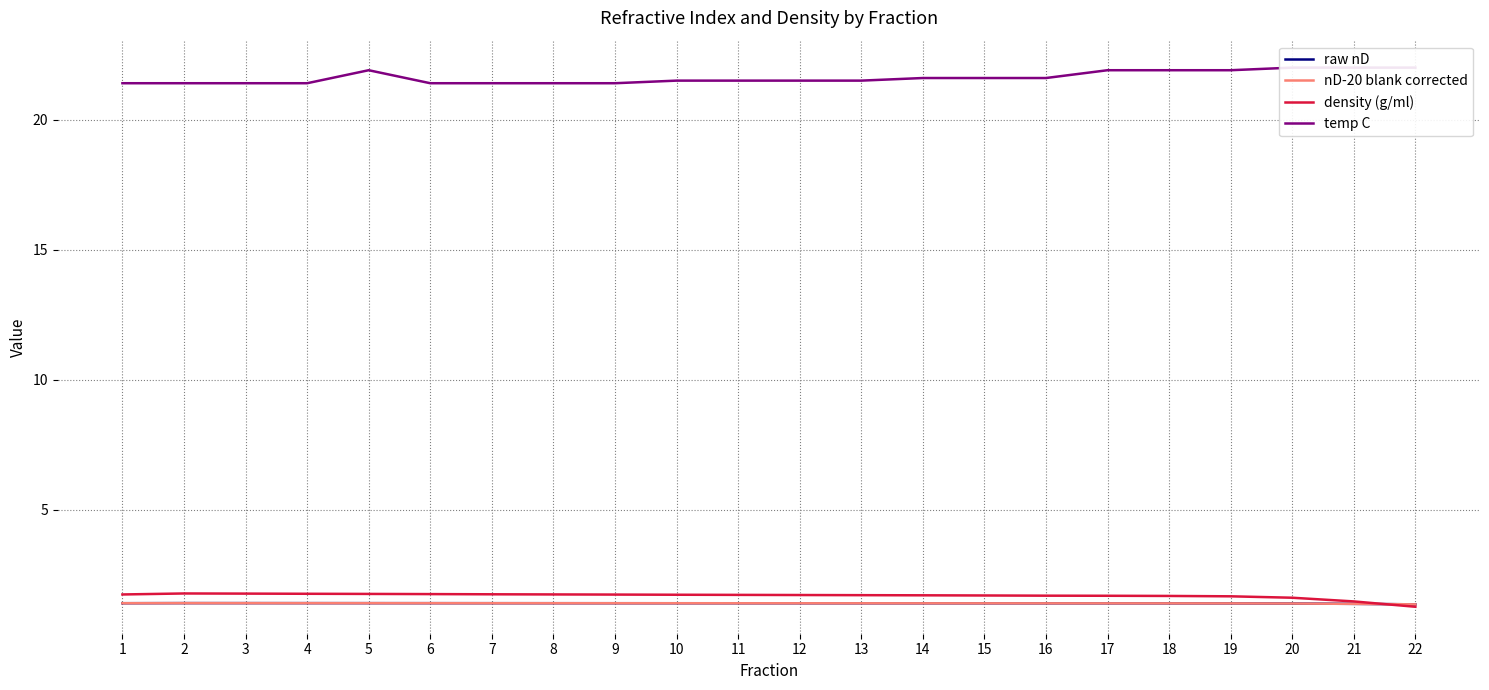

Reading left to right, what are all the values shown in this chart?

raw nD: 1=1.4	2=1.4	3=1.4	4=1.4	5=1.4	6=1.4	7=1.4	8=1.4	9=1.4	10=1.4	11=1.4	12=1.4	13=1.4	14=1.4	15=1.4	16=1.4	17=1.4	18=1.4	19=1.4	20=1.4	21=1.4	22=1.4
nD-20 blank corrected: 1=1.4	2=1.4	3=1.4	4=1.4	5=1.4	6=1.4	7=1.4	8=1.4	9=1.4	10=1.4	11=1.4	12=1.4	13=1.4	14=1.4	15=1.4	16=1.4	17=1.4	18=1.4	19=1.4	20=1.4	21=1.4	22=1.4
density (g/ml): 1=1.7	2=1.8	3=1.8	4=1.8	5=1.8	6=1.8	7=1.7	8=1.7	9=1.7	10=1.7	11=1.7	12=1.7	13=1.7	14=1.7	15=1.7	16=1.7	17=1.7	18=1.7	19=1.7	20=1.6	21=1.5	22=1.3
temp C: 1=21.4	2=21.4	3=21.4	4=21.4	5=21.9	6=21.4	7=21.4	8=21.4	9=21.4	10=21.5	11=21.5	12=21.5	13=21.5	14=21.6	15=21.6	16=21.6	17=21.9	18=21.9	19=21.9	20=22.0	21=22.0	22=22.0